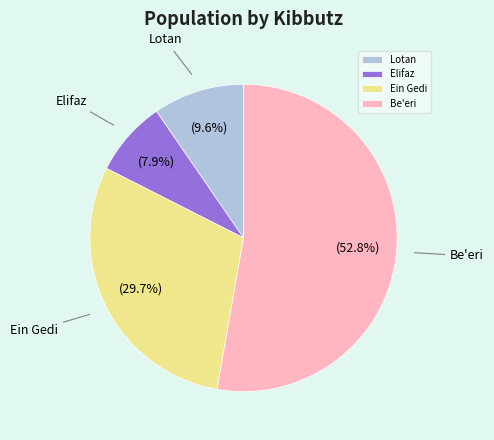

To the nearest percent, what is the average slice percentage?

25%